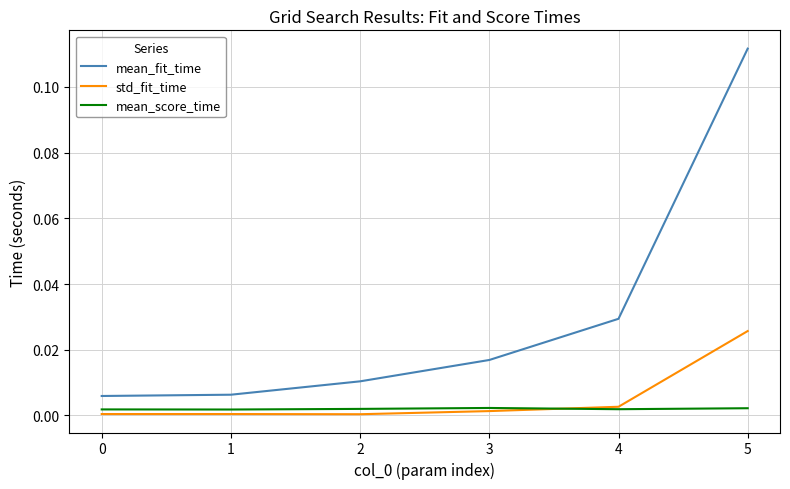

Rank the series at 5 from highest to lowest value.

mean_fit_time, std_fit_time, mean_score_time